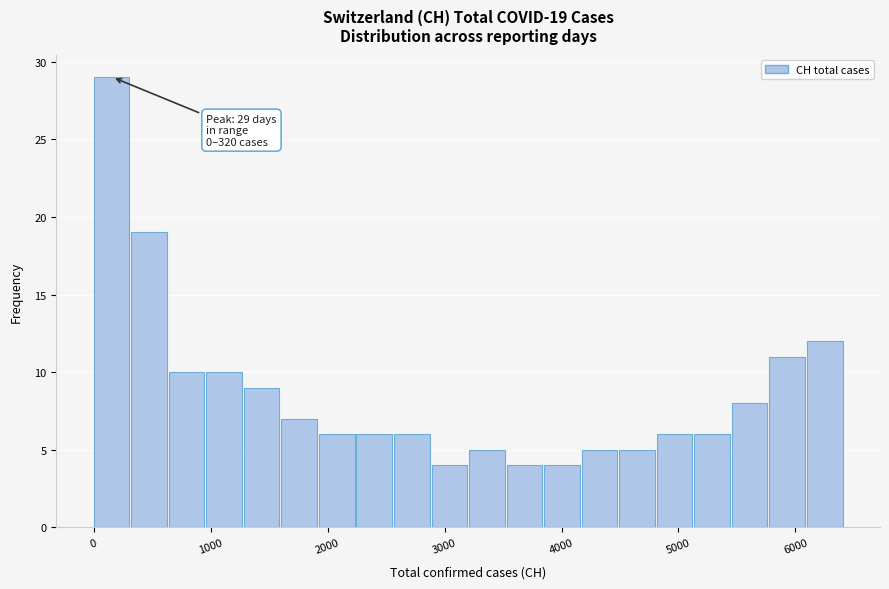

Around what value on the x-axis is the tallest bar? Give the approximate position of its centre, as read against the axis.

200